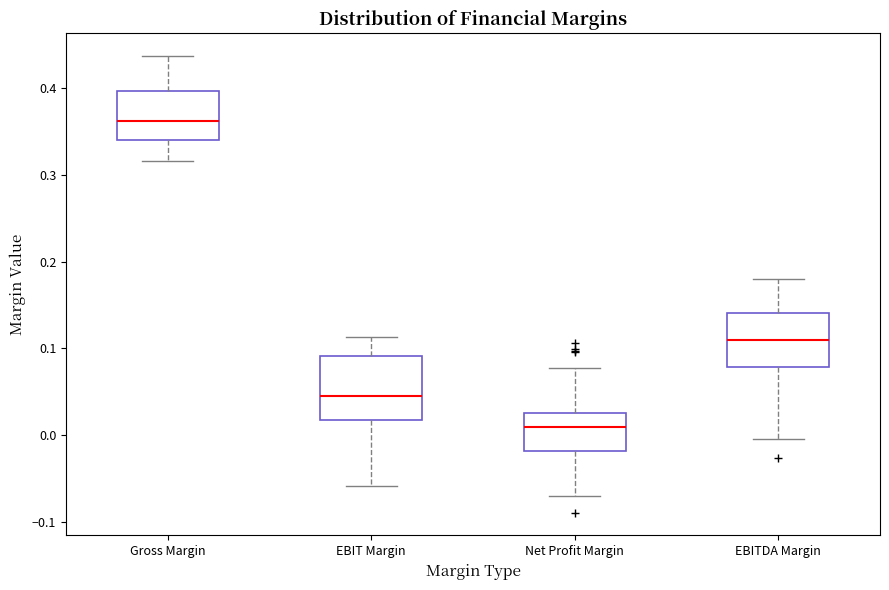

Reading left to right, transcribe this box plot: for each box, give where its median line is, the range the box spans, and where its two whiskers end, as read against the y-axis. The values are not printed on the chart, so give them approximately, as read against the axis.

Gross Margin: median 0.36, box 0.34 to 0.40, whiskers 0.32 to 0.44
EBIT Margin: median 0.04, box 0.02 to 0.09, whiskers -0.06 to 0.11
Net Profit Margin: median 0.01, box -0.02 to 0.02, whiskers -0.07 to 0.08
EBITDA Margin: median 0.11, box 0.08 to 0.14, whiskers 0.00 to 0.18